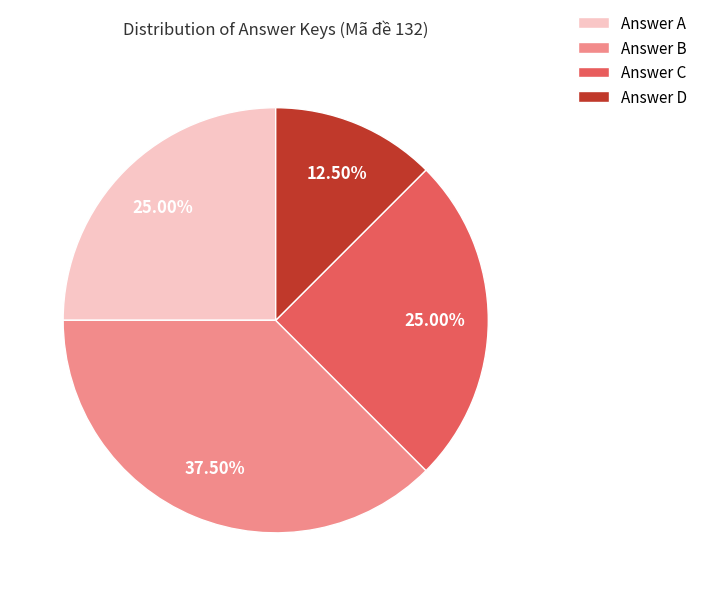

Is there a majority slice in this chart?

No